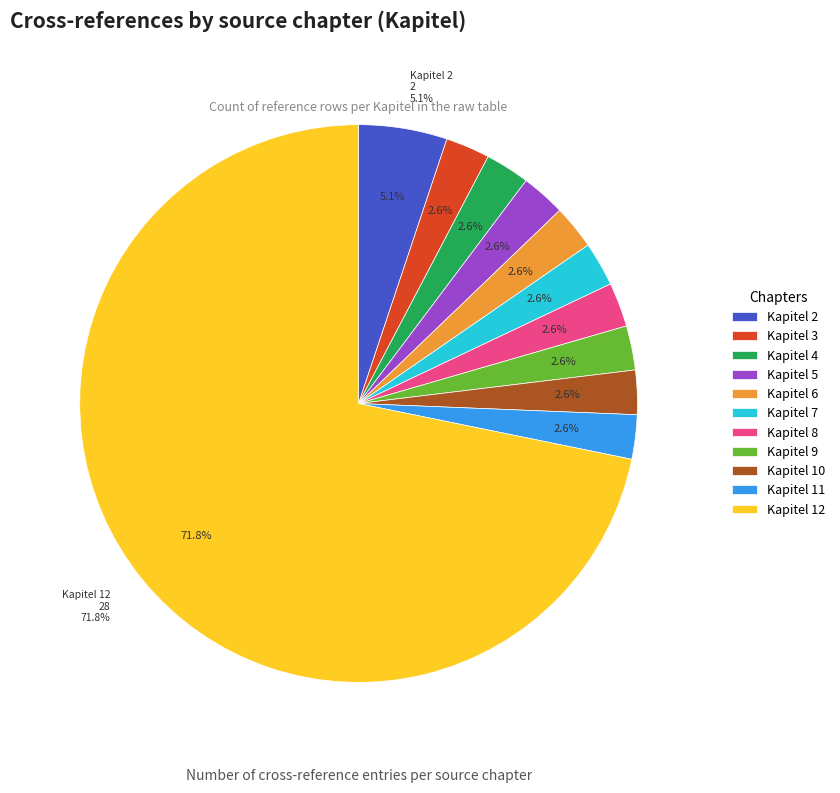

Count the number of slices in the pie.

11